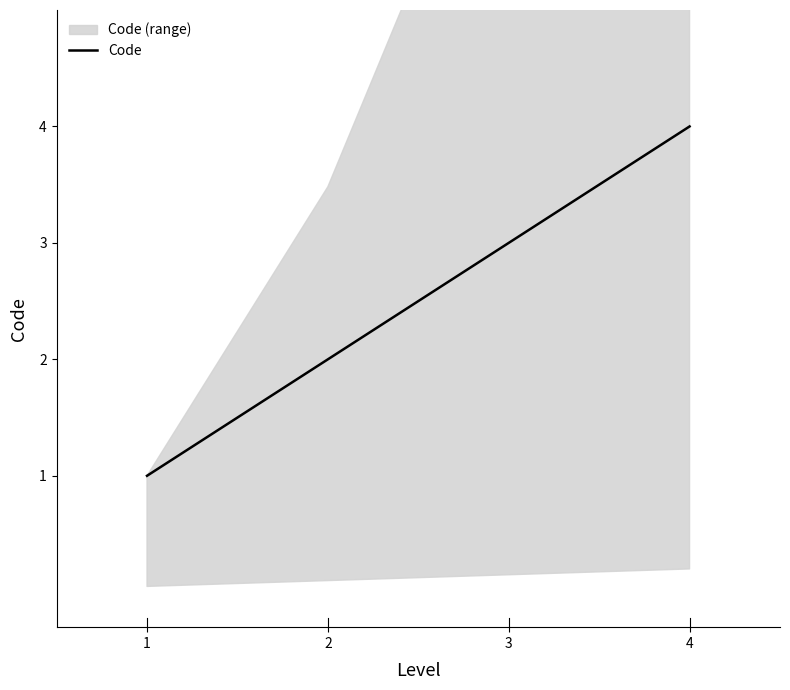

What is the value of the 1st point from the left?

1